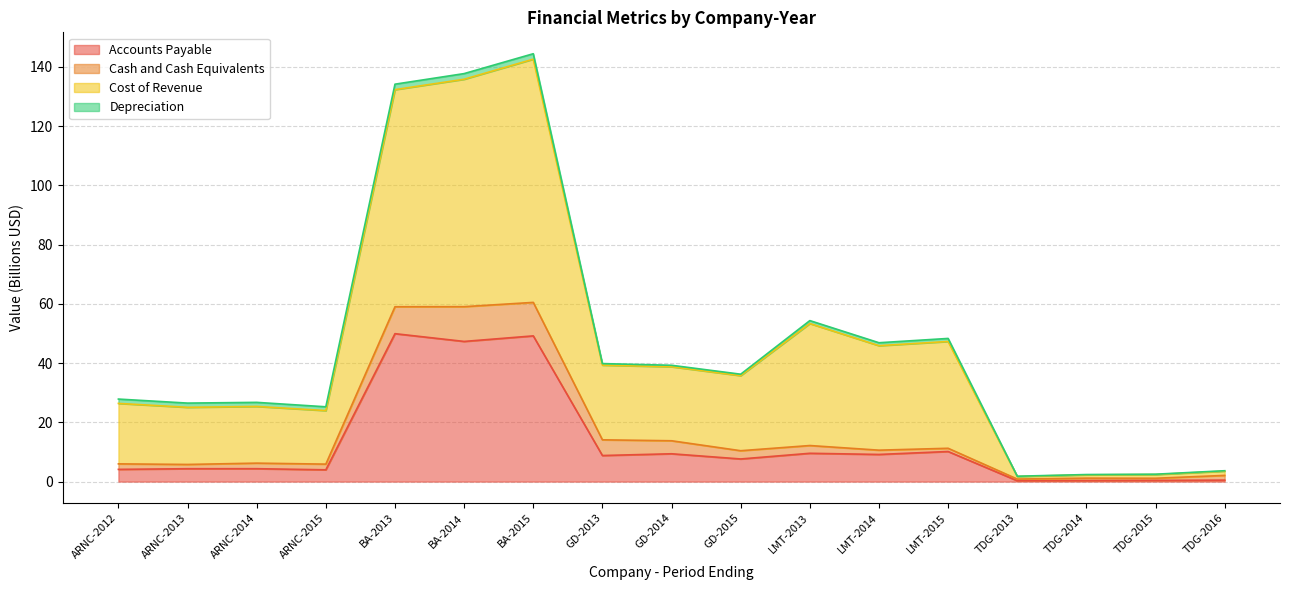

True or false: Accounts Payable and Cost of Revenue intersect in this chart.

False